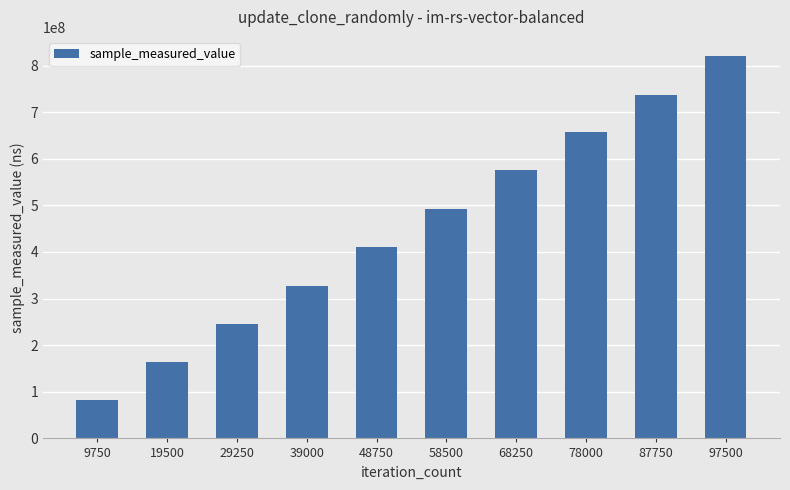

What is the average value?

451515580